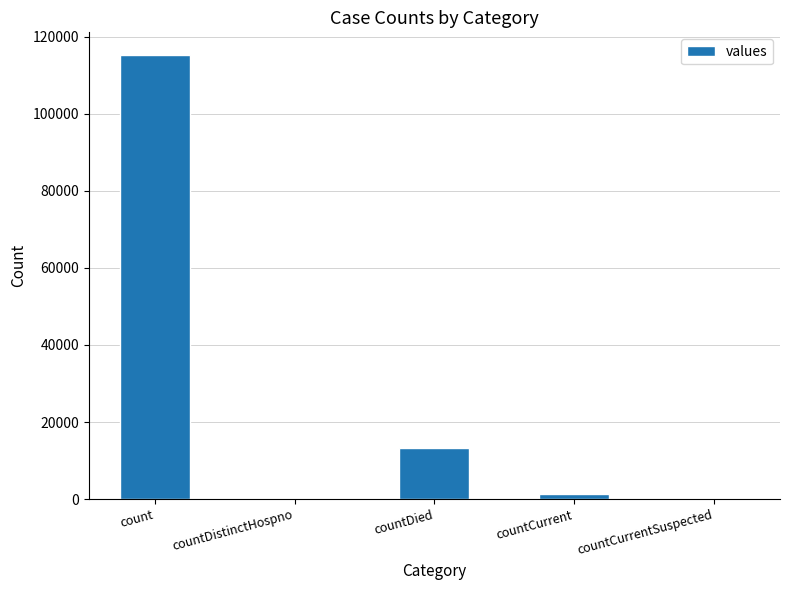

What is the maximum value shown in the chart?

115379